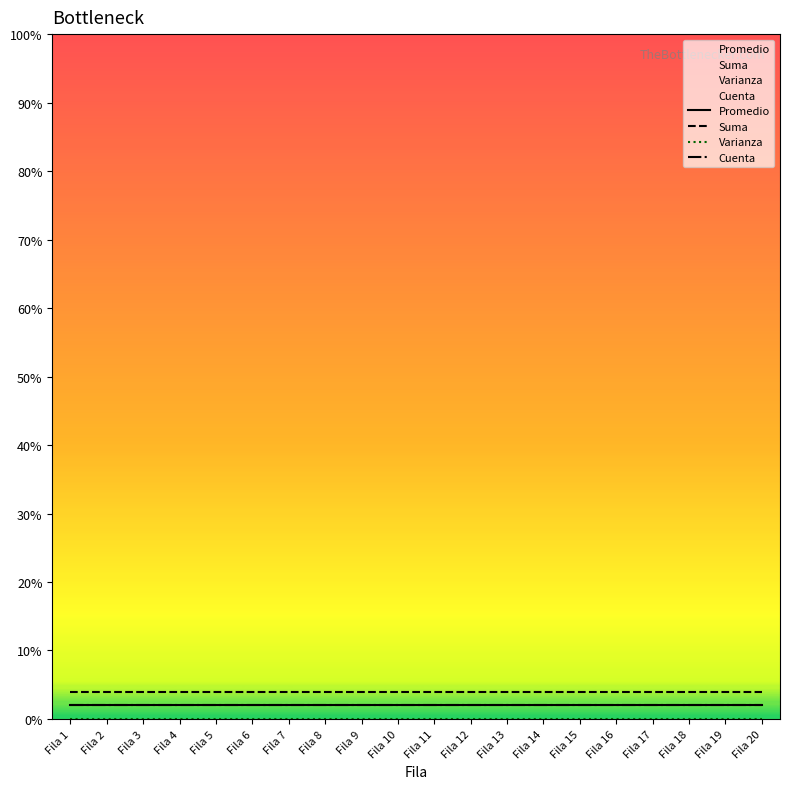

Is the value of Varianza at Fila 1 greater than the value of Promedio at Fila 4?

No